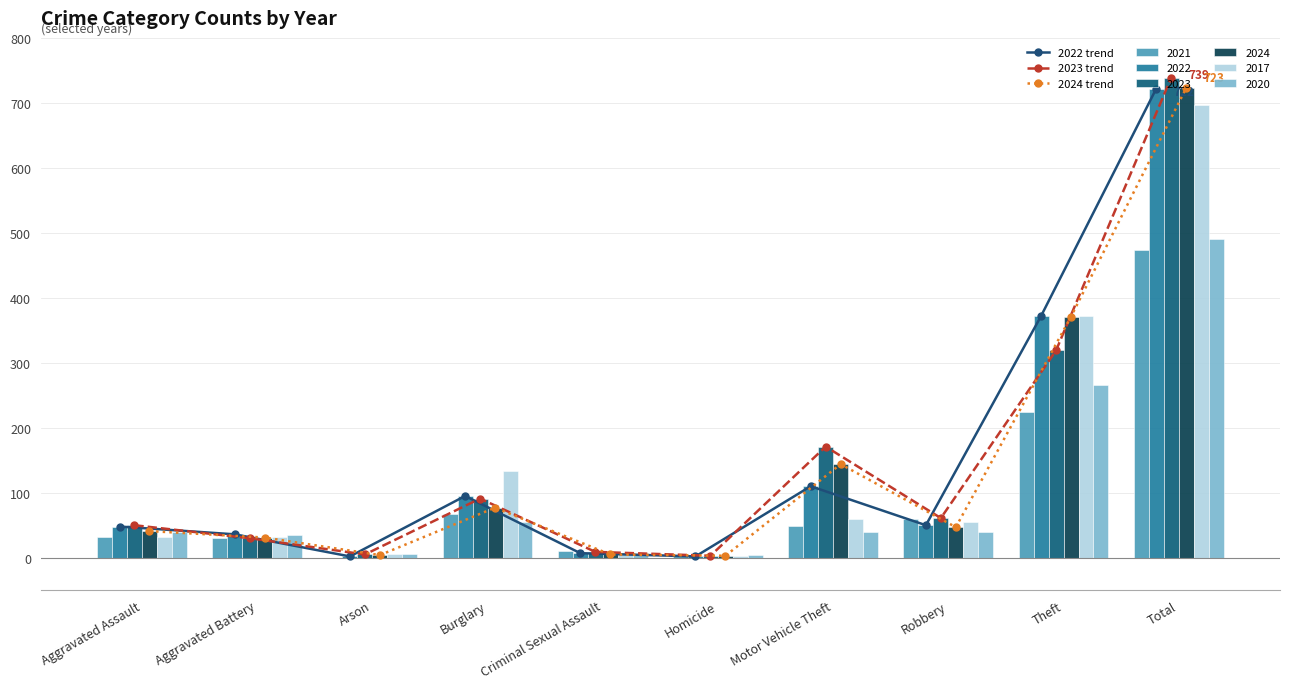

What is the sum of all 2023 values?

1478